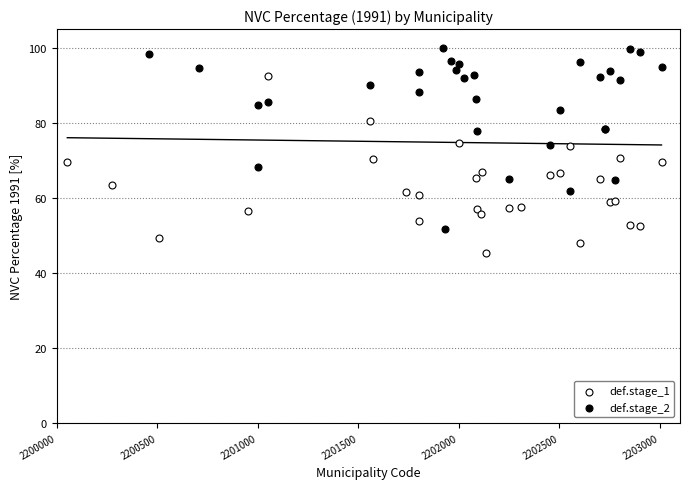

Which series contains the lowest Y value?

def.stage_1